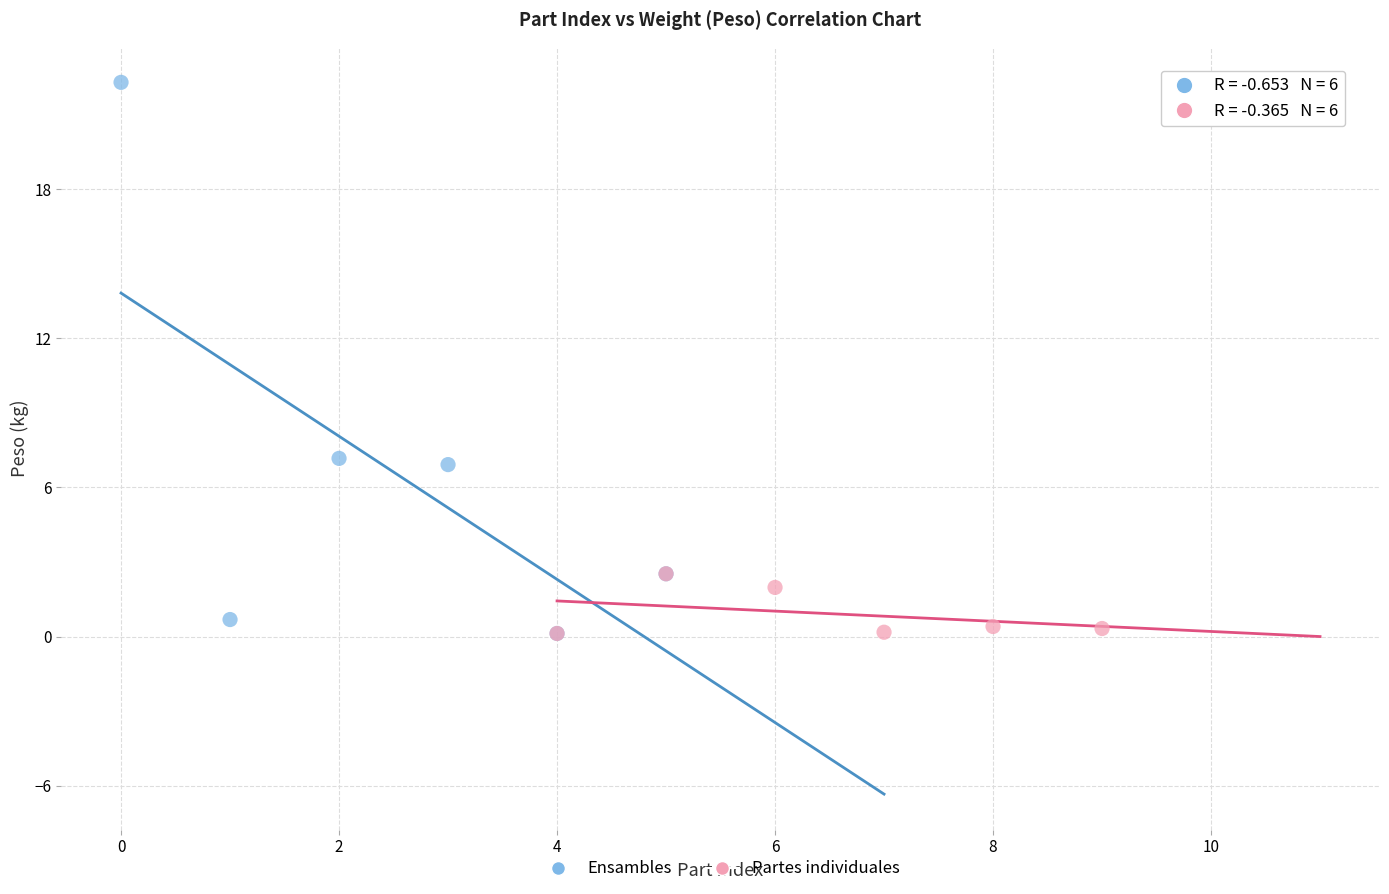

What are all the series names shown in the legend?

Ensambles, Partes individuales